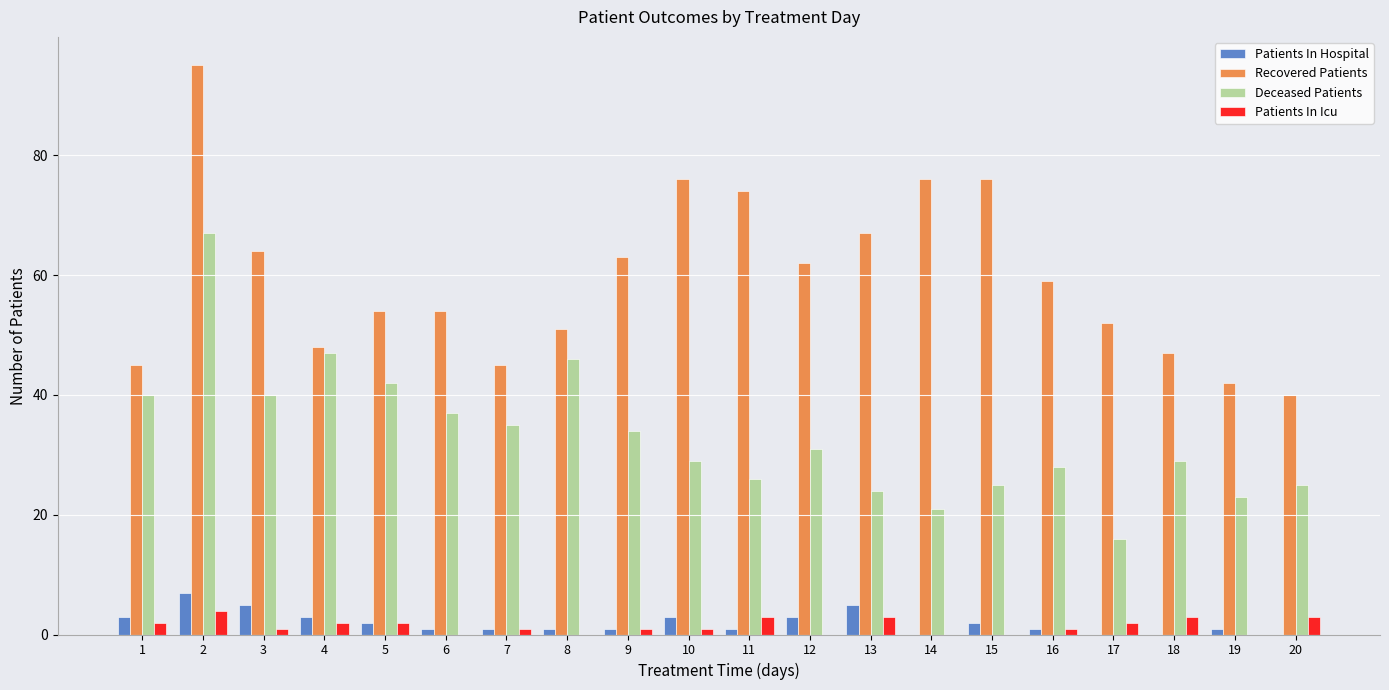

Between 10 and 16, which series saw the biggest shift?

Recovered Patients